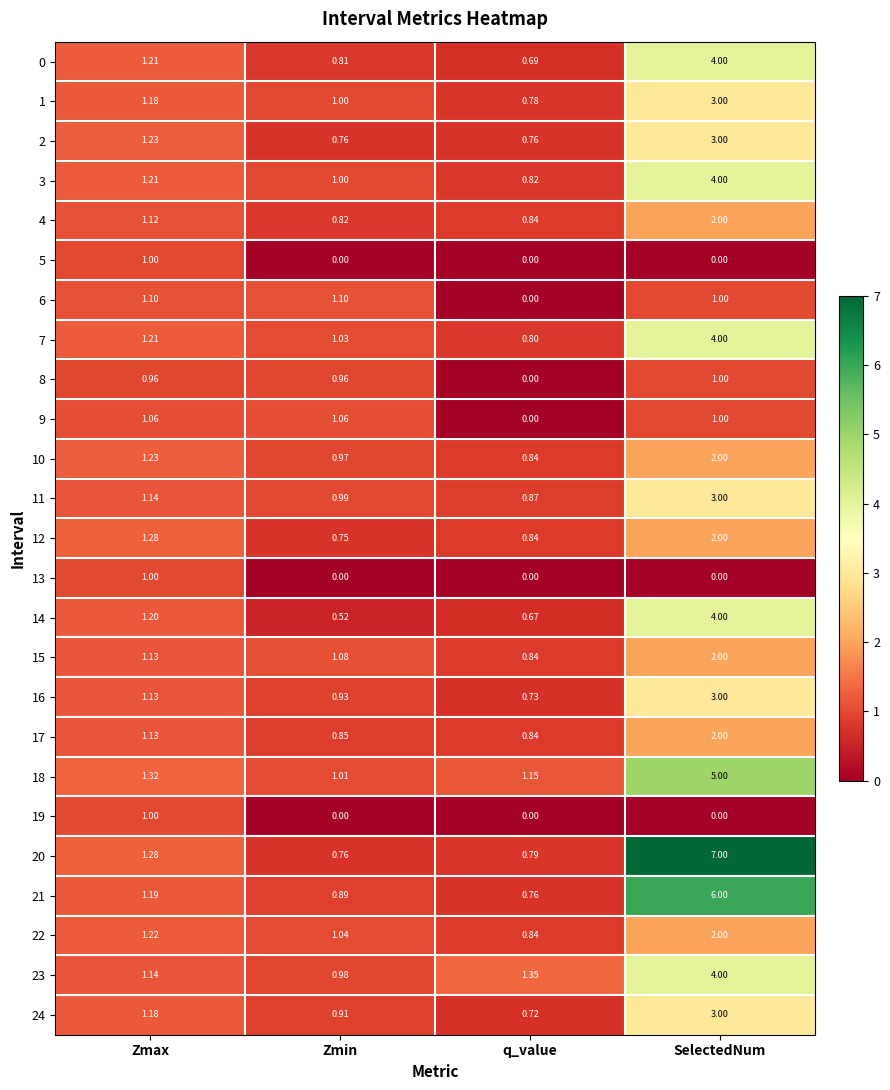

At which category is the sum across all series the highest?

SelectedNum